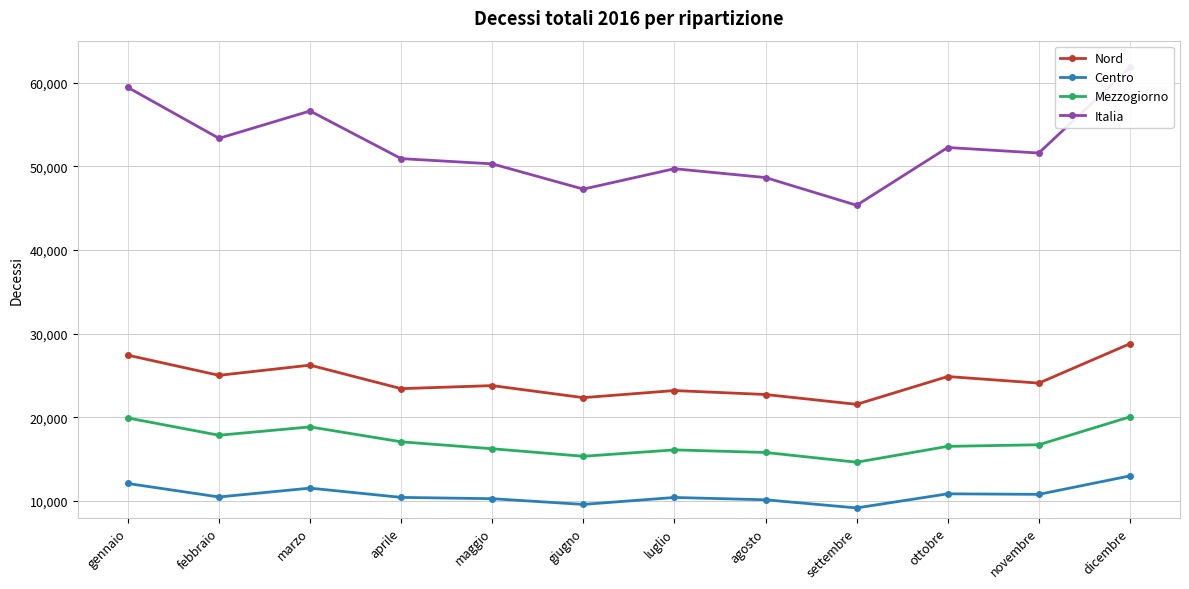

How many lines are shown in the chart?

4